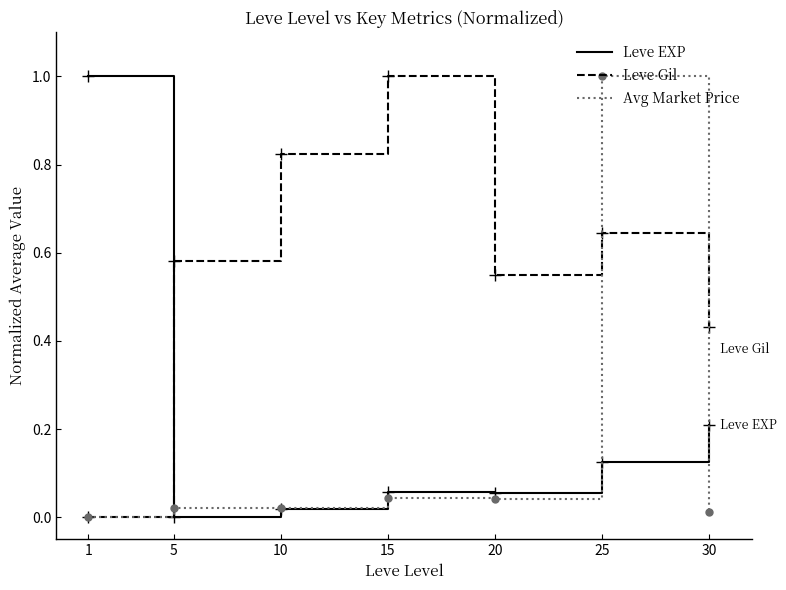

Between 5 and 15, which series saw the biggest shift?

Leve Gil